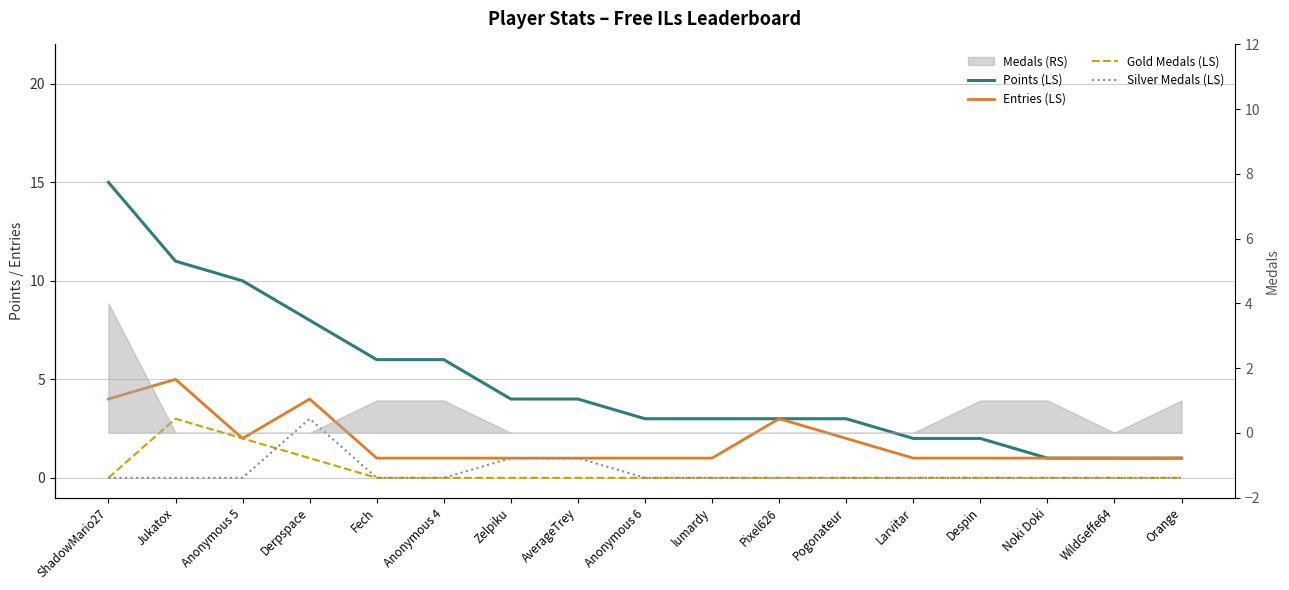

Which series has the widest spread of values?

Points (LS)